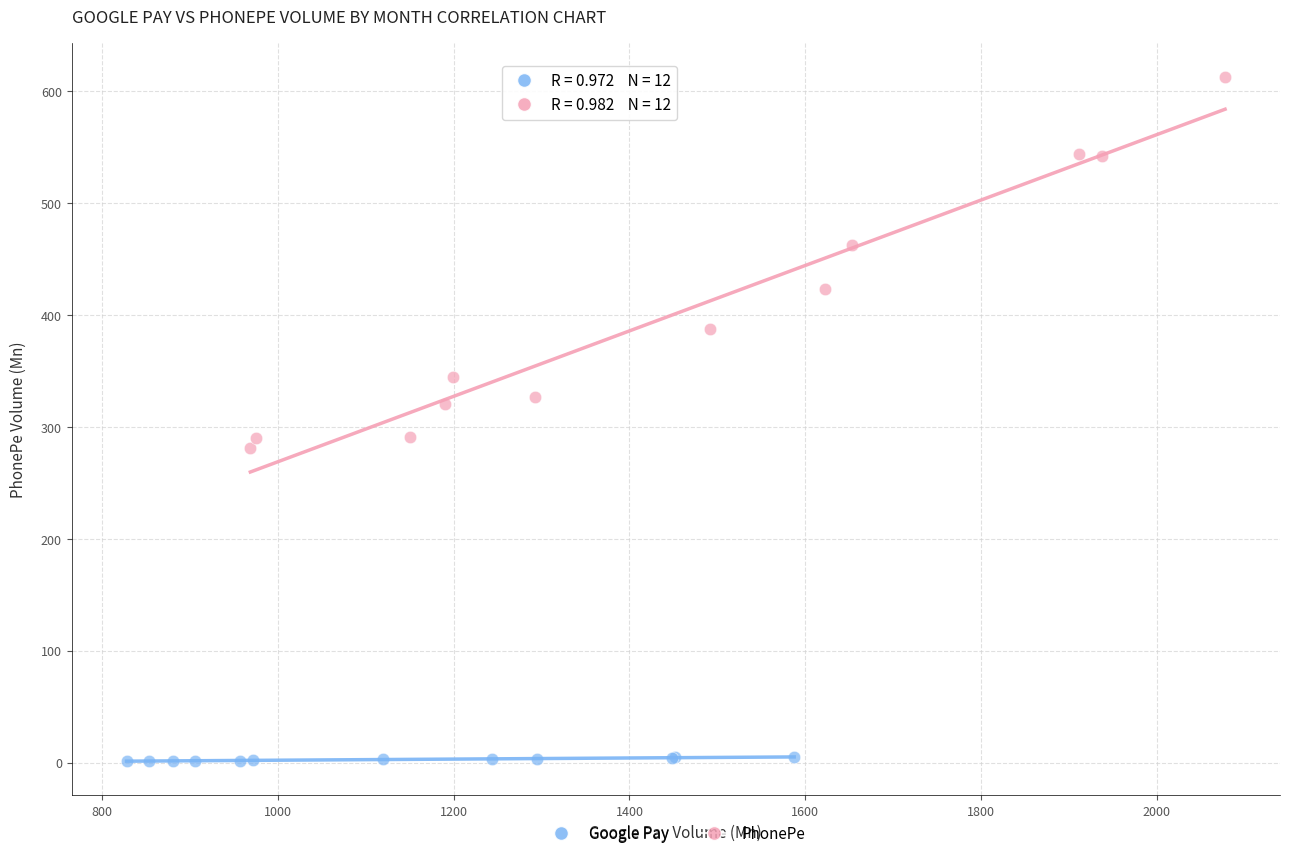

Which series contains the highest Y value?

PhonePe